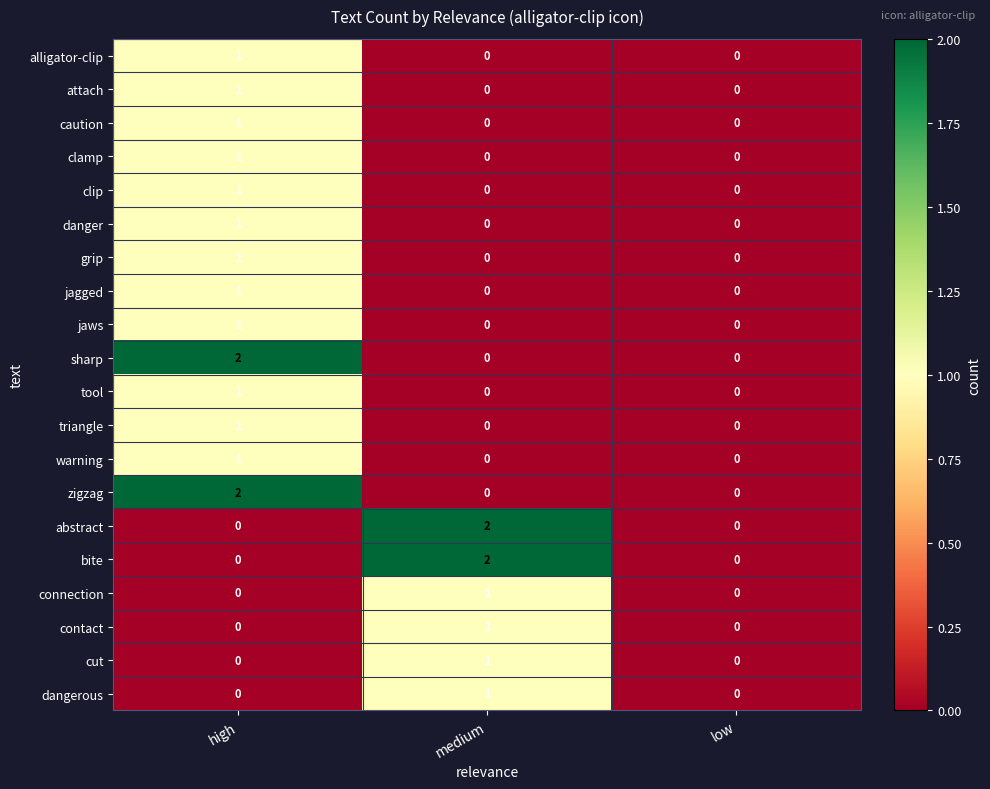

The value of danger at medium is 0. True or false?

True